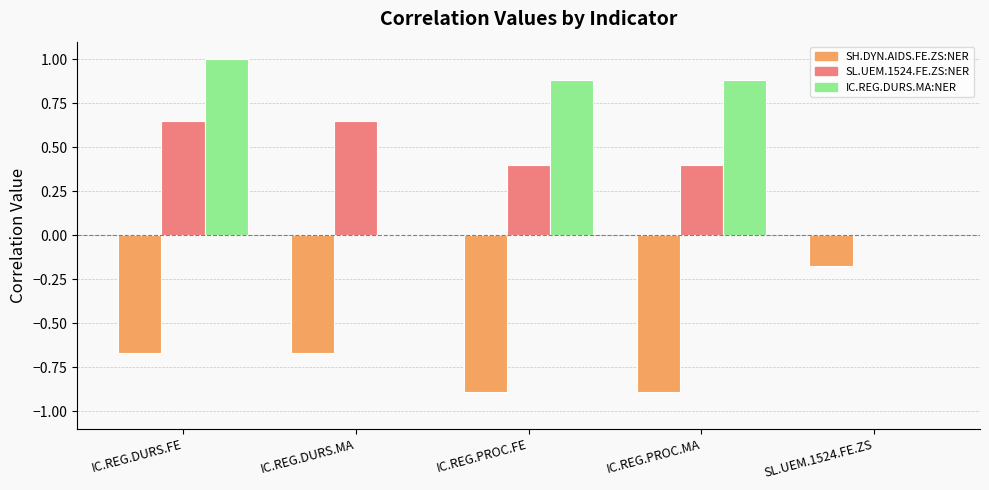

What is the greatest value displayed?

1.0